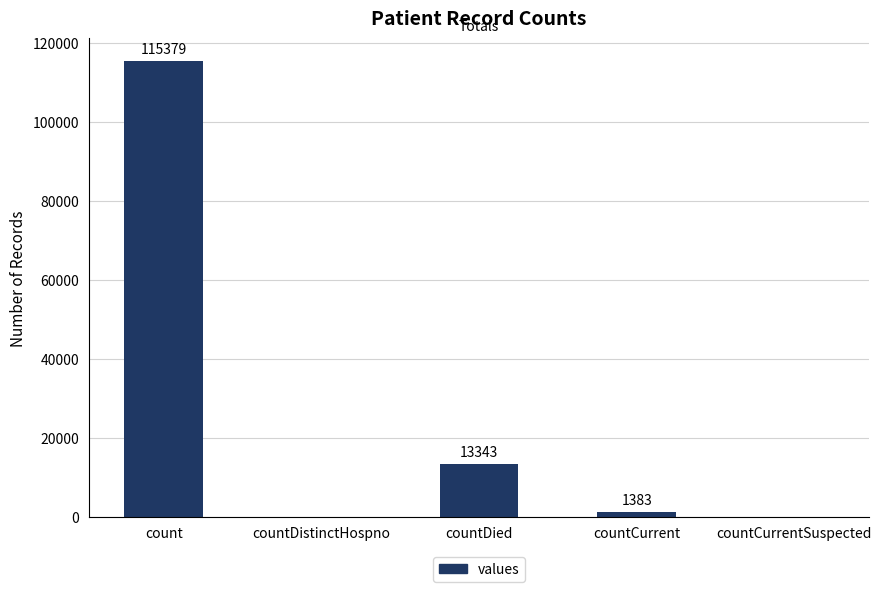

True or false: the data shows 68548 at countDistinctHospno.

False